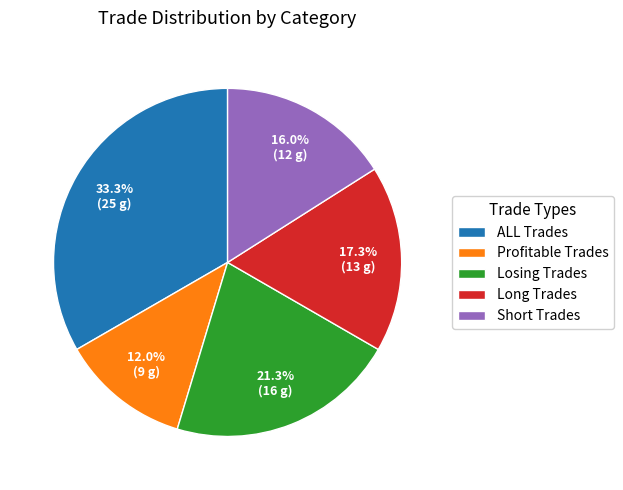

Rank the categories by value from lowest to highest.

Profitable Trades, Short Trades, Long Trades, Losing Trades, ALL Trades